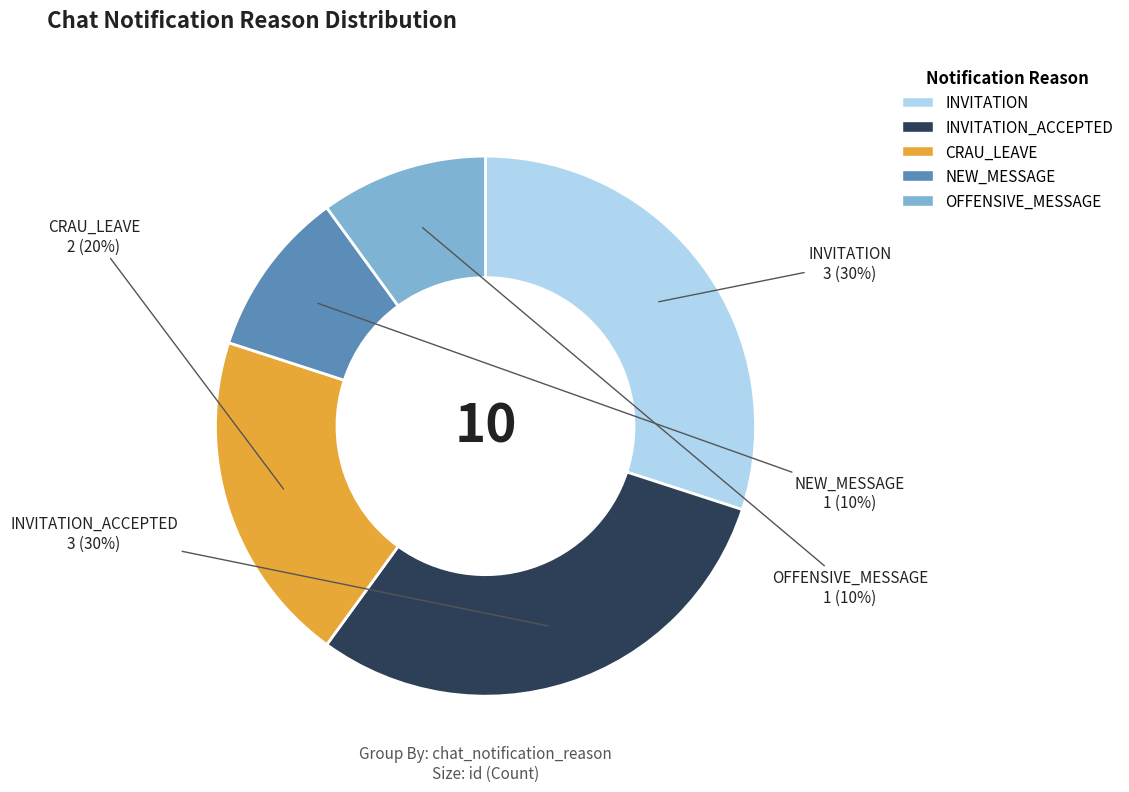

To the nearest percent, what is the average slice percentage?

20%